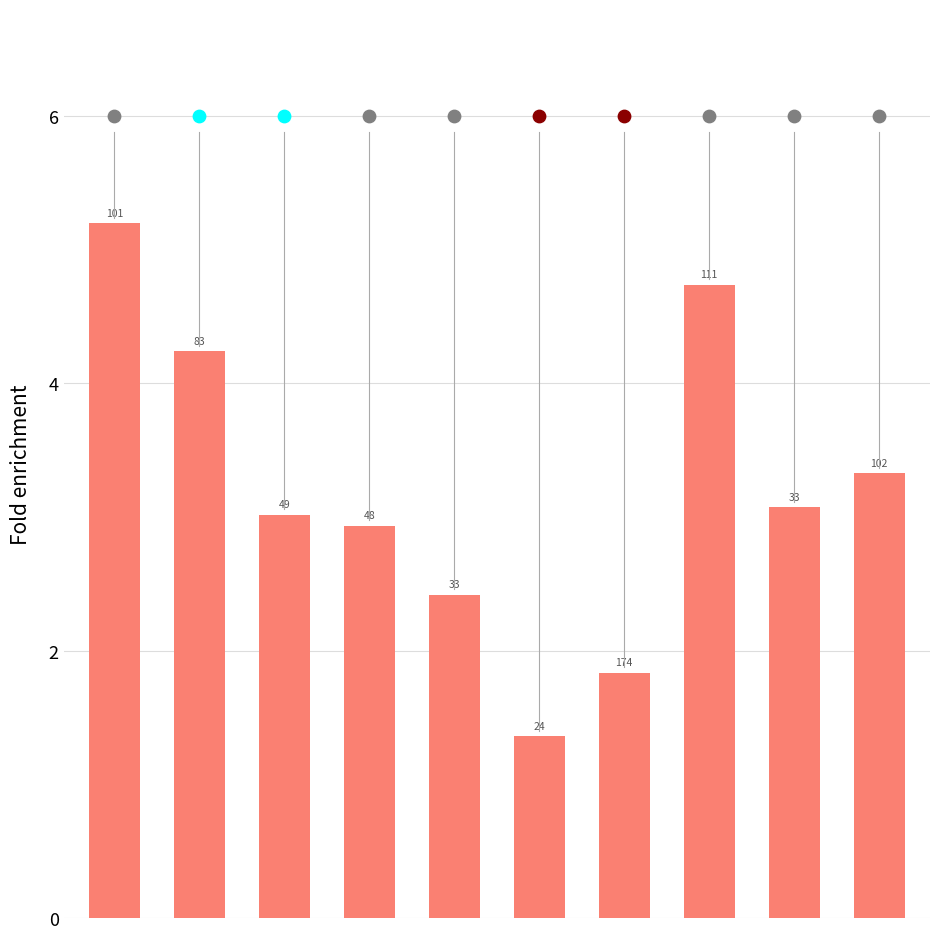

What is the ratio of the value at 5 to the value at 8?

0.4